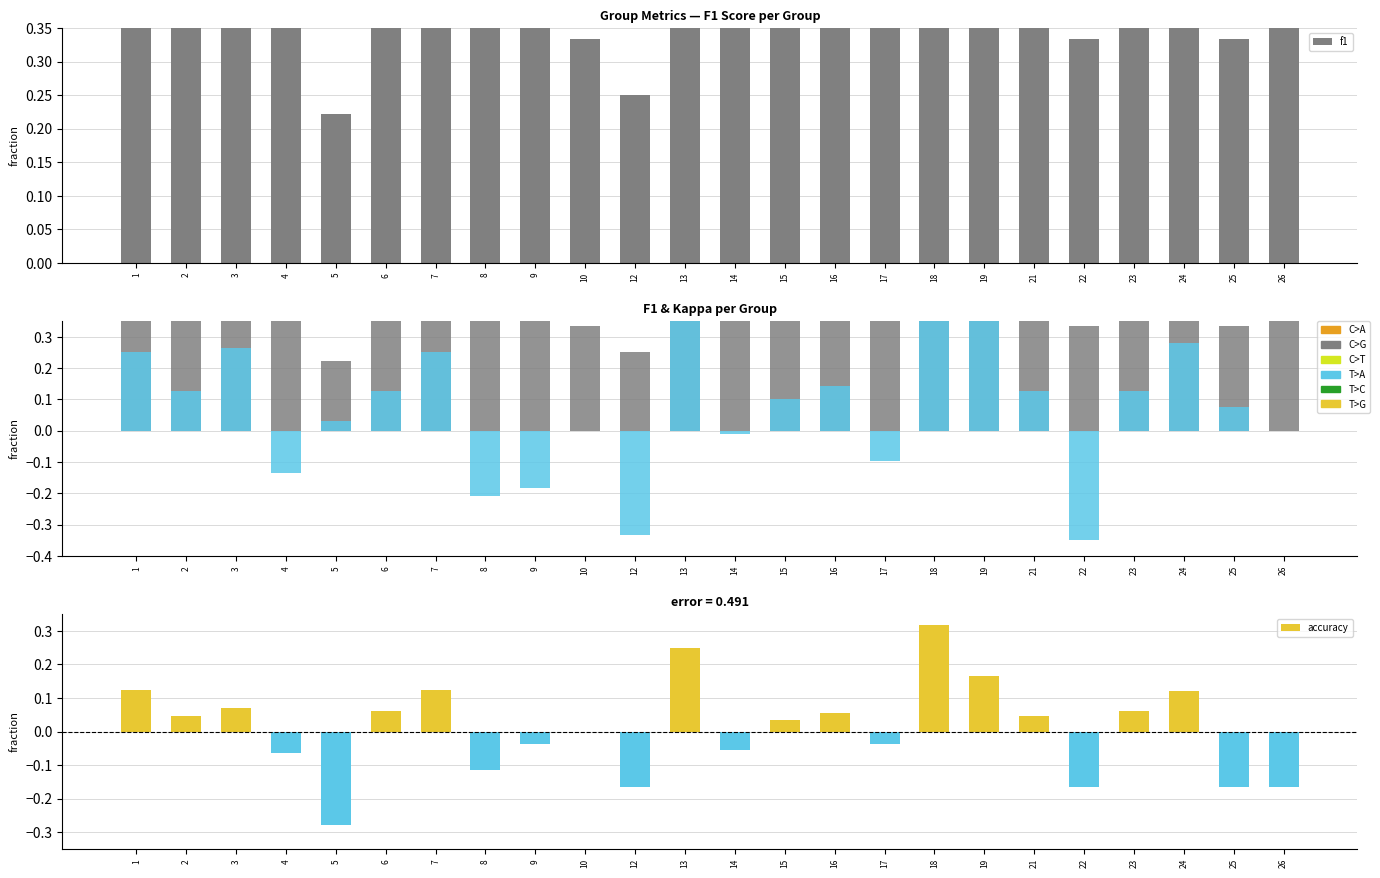

At which category is the sum across all series the highest?

18